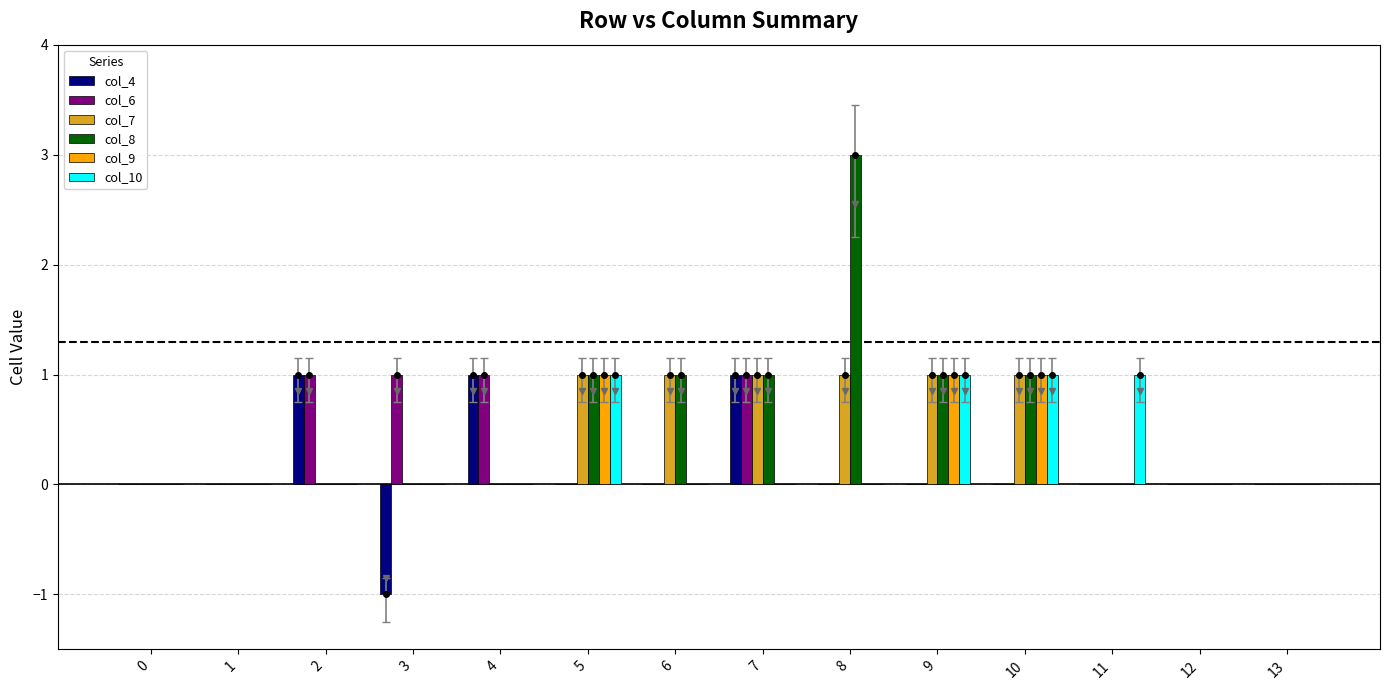

Are the bars grouped side by side (vs. stacked)?

Yes